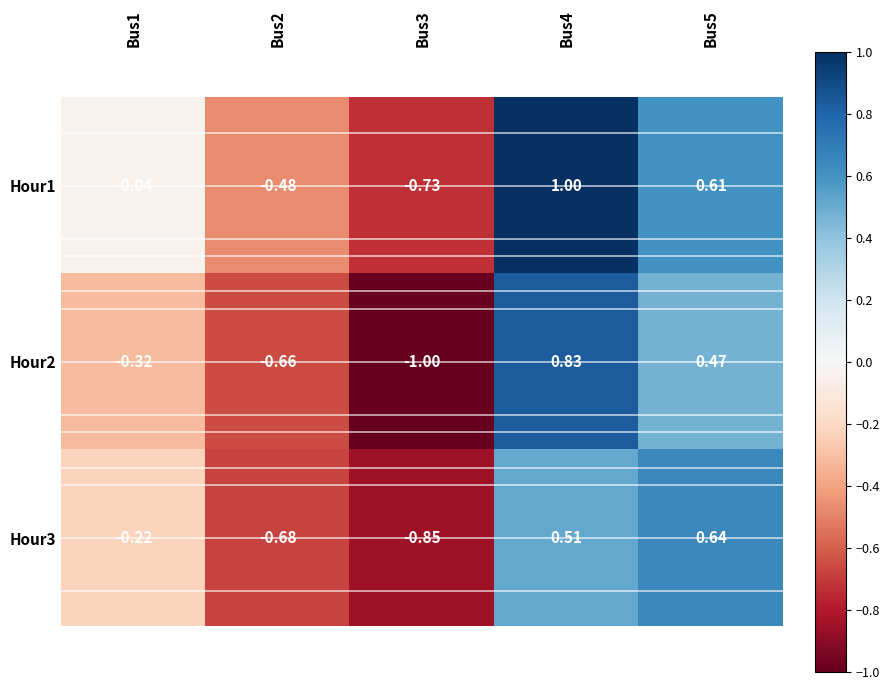

At how many categories does at least one series exceed 0?

2